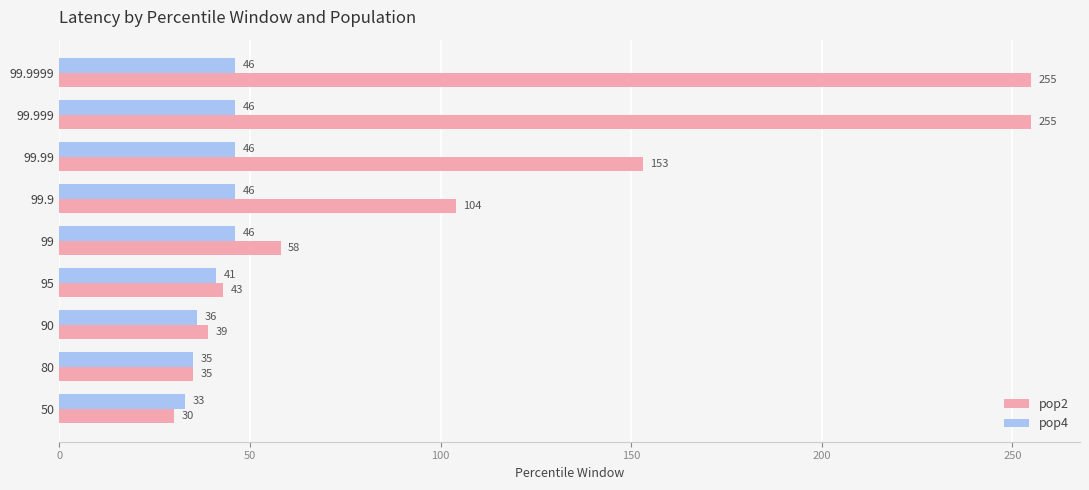

How many distinct data groups are displayed?

2